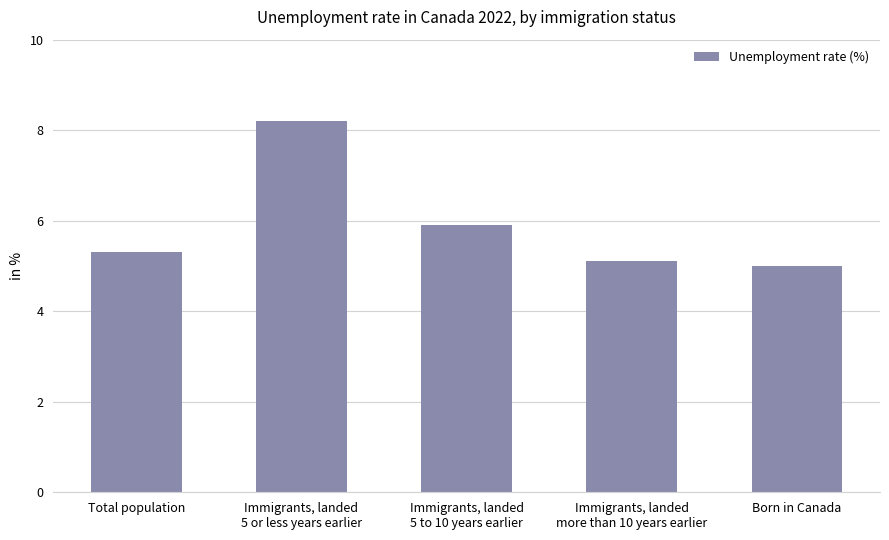

What is the difference between the second highest and minimum values?

0.9